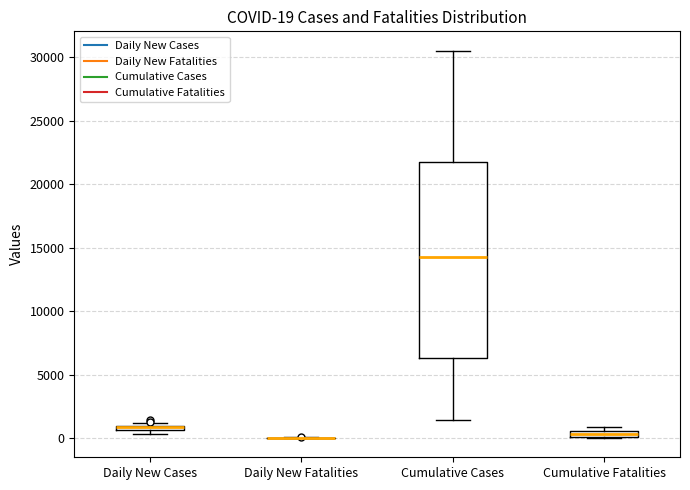

Comparing the boxes themselves (not the whiskers), which one is the tallest?

Cumulative Cases